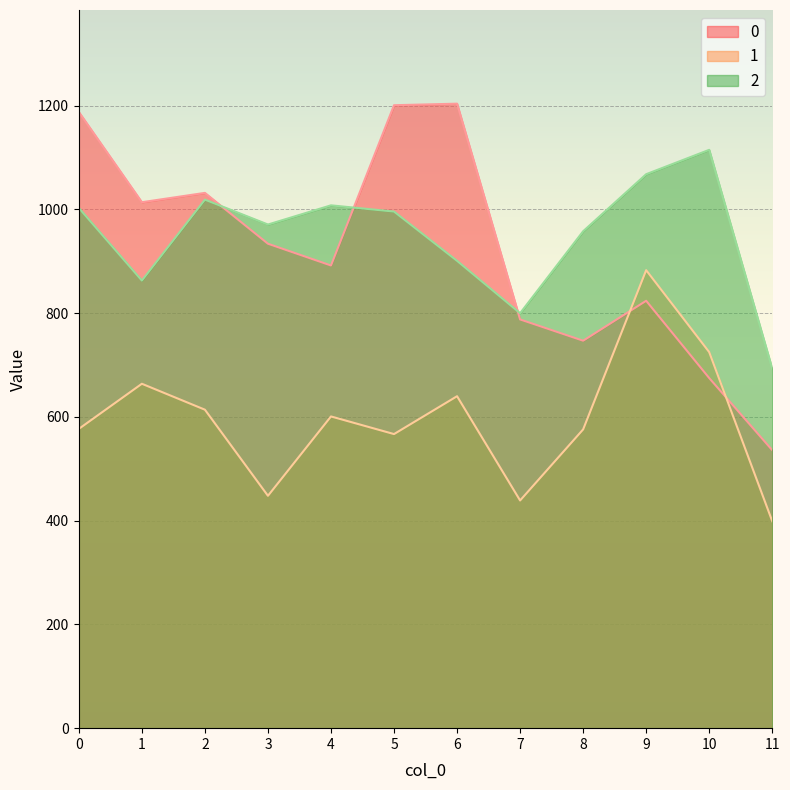

True or false: 1 and 2 cross at least once.

False